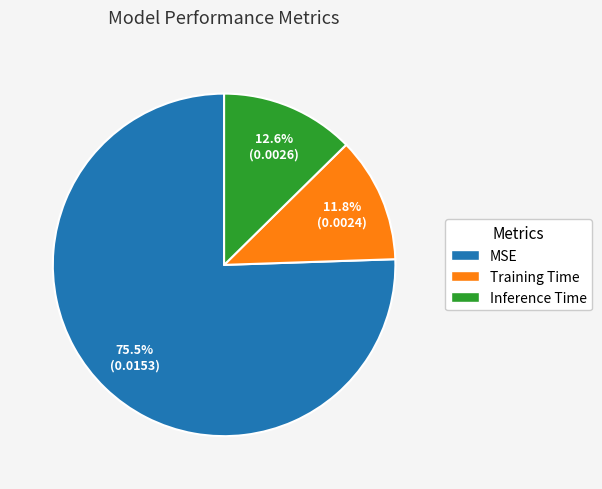

To the nearest percent, what is the combined percentage of Training Time and MSE?

87%